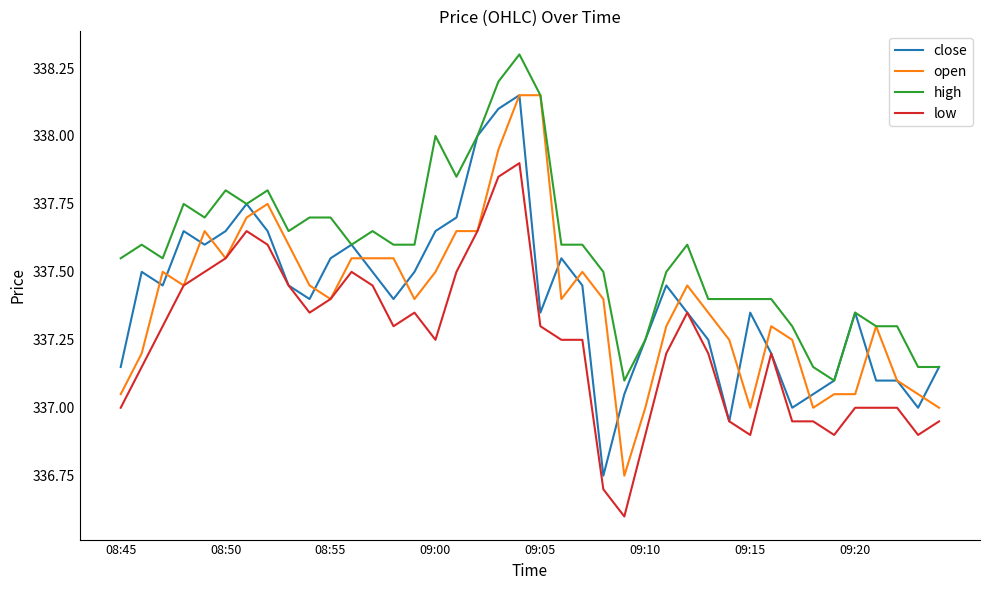

What is the maximum value shown in the chart?

338.3